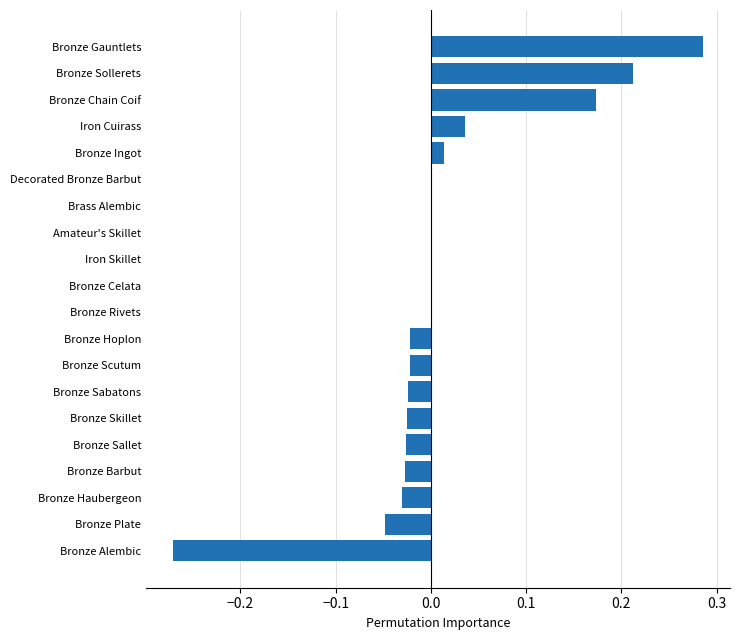

Which has a higher value, Brass Alembic or Bronze Sollerets?

Bronze Sollerets